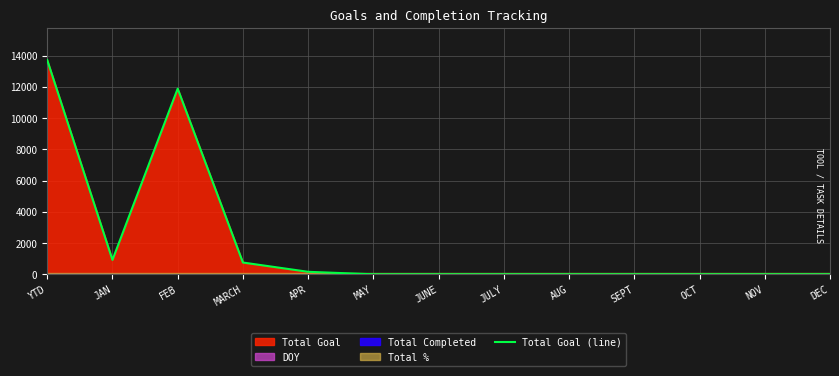

Reading left to right, extract all data points from this chart.

YTD=13721	JAN=921	FEB=11888	MARCH=753	APR=159	MAY=0	JUNE=0	JULY=0	AUG=0	SEPT=0	OCT=0	NOV=0	DEC=0